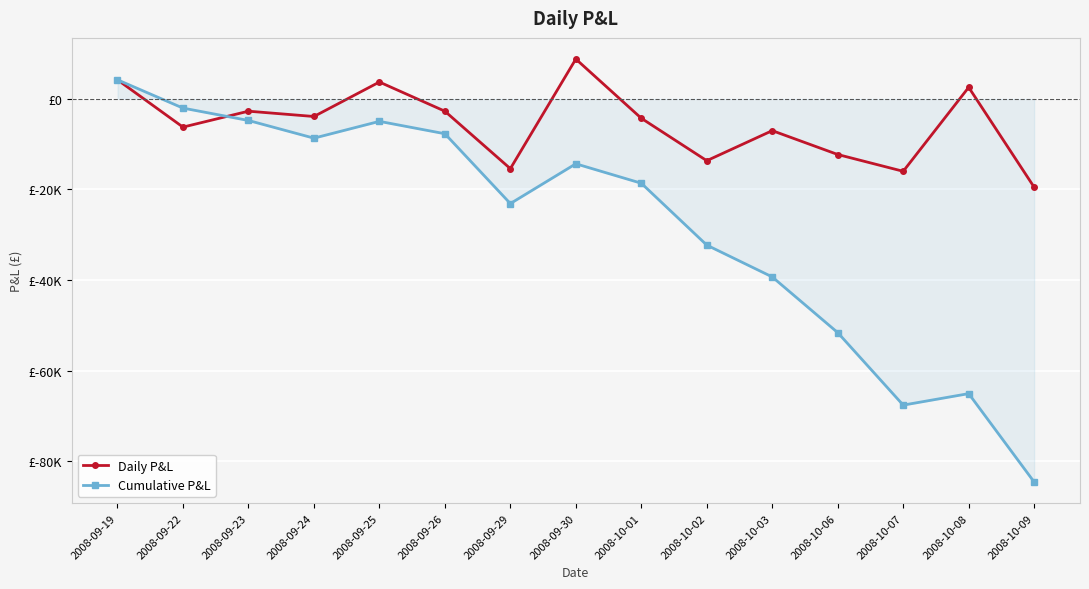

Which category has the lowest value in the Cumulative P&L series?

2008-10-09